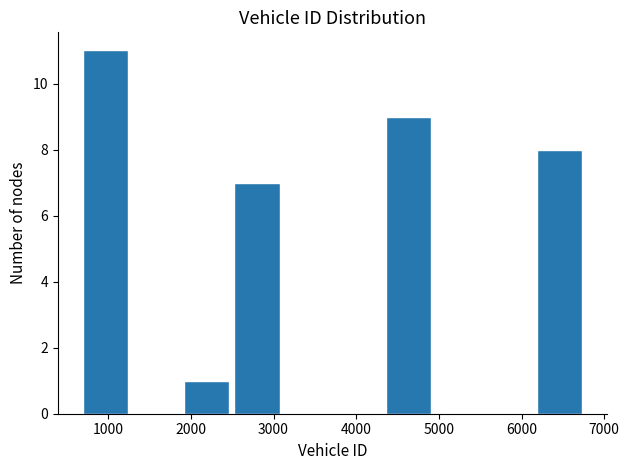

Which range on the x-axis has the tallest bar?

700 to 1300